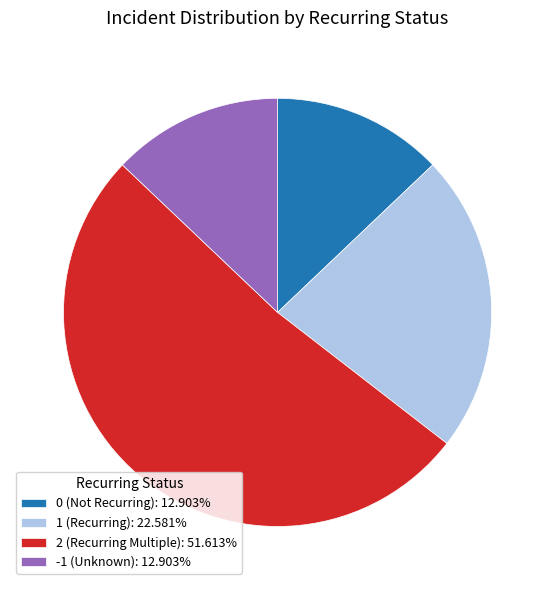

Combined, do 0 (Not Recurring): 12.903% and 1 (Recurring): 22.581% account for over 50%?

No